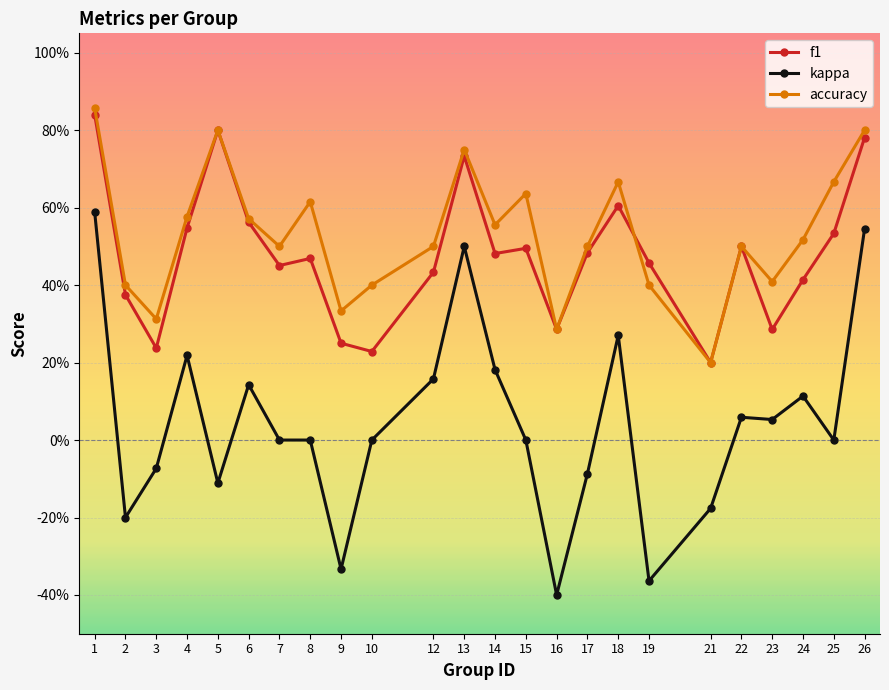

What is the approximate value of kappa at 18?

0.3